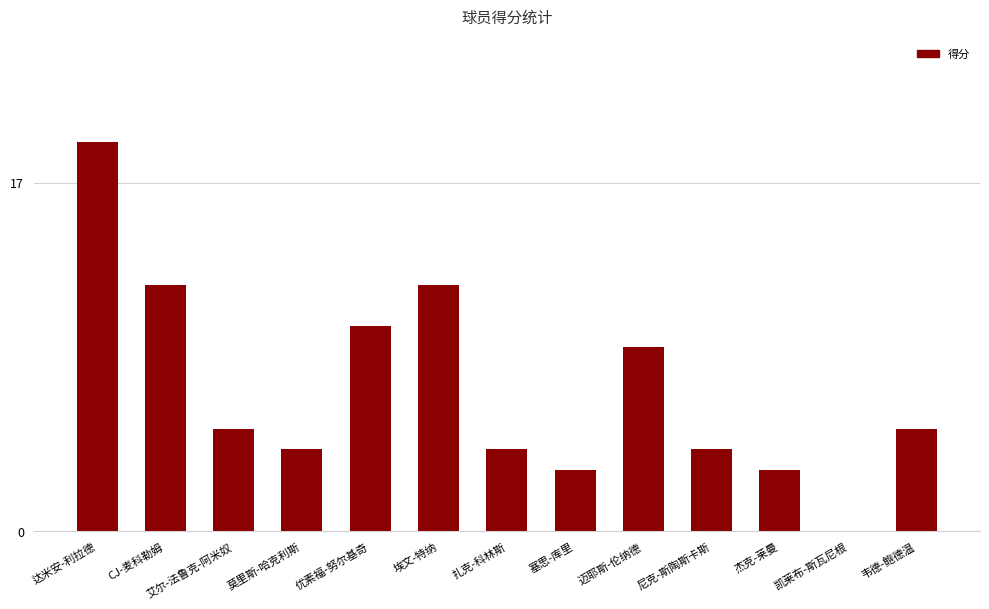

Which category has the highest value across all series?

达米安-利拉德